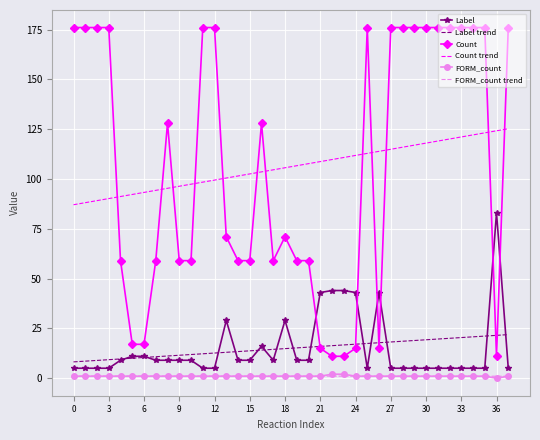

What is the difference between the maximum and minimum values in the Count series?

165.0